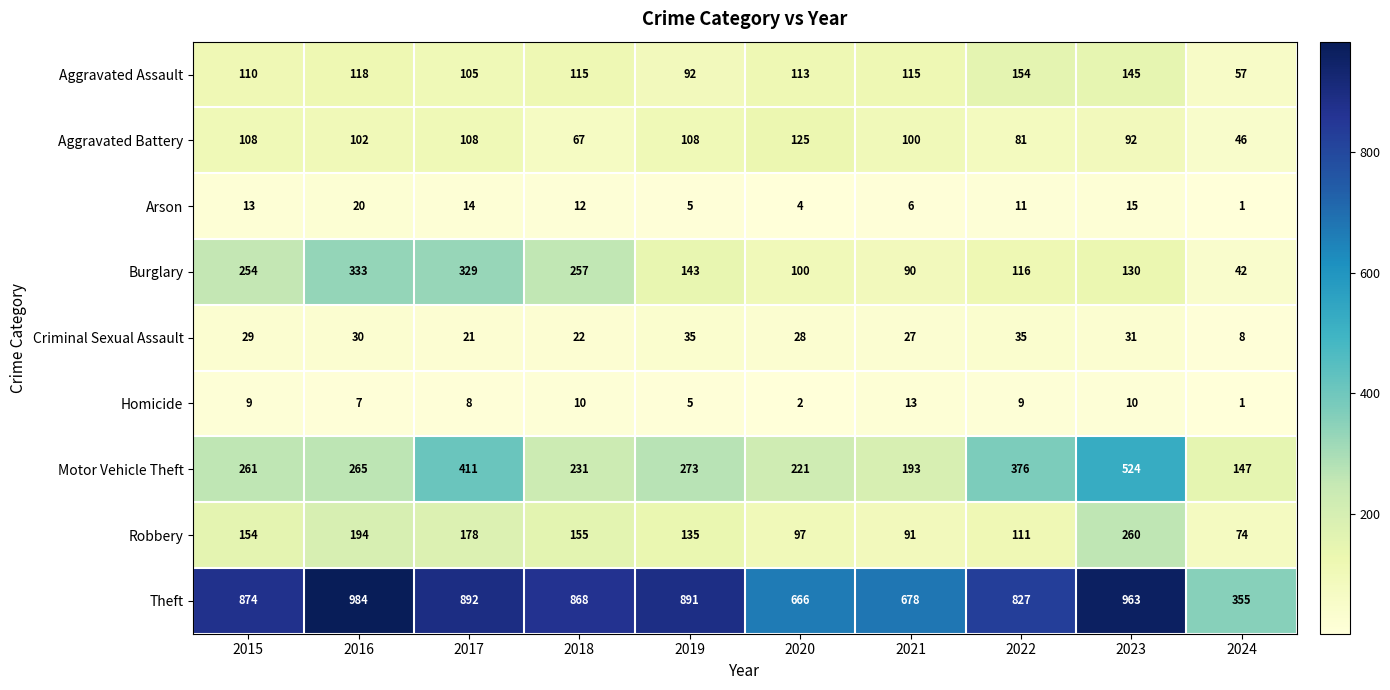

What is the total value across all series at 2023?

2170